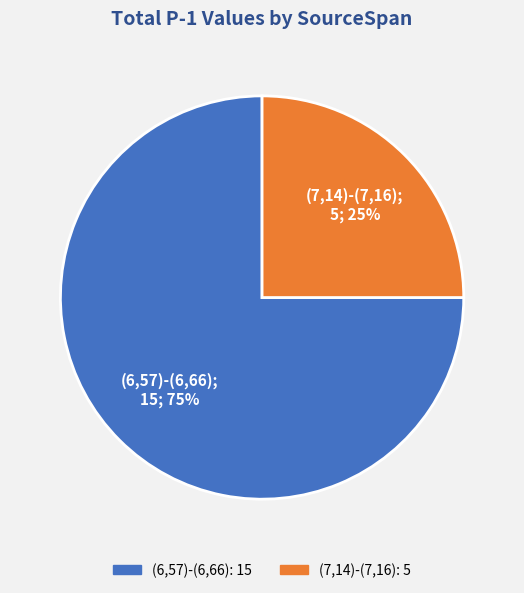

Which has a higher value, (6,57)-(6,66) or (7,14)-(7,16)?

(6,57)-(6,66)